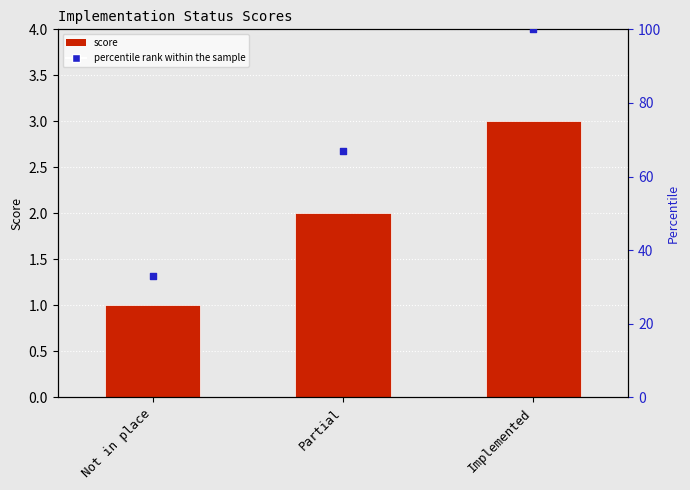

Which series has the widest spread of Y values?

percentile rank within the sample